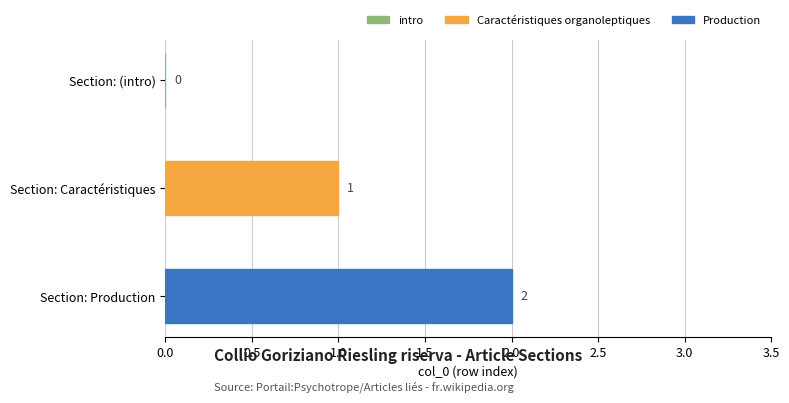

At which category does the chart reach its peak across all series?

Section: Production